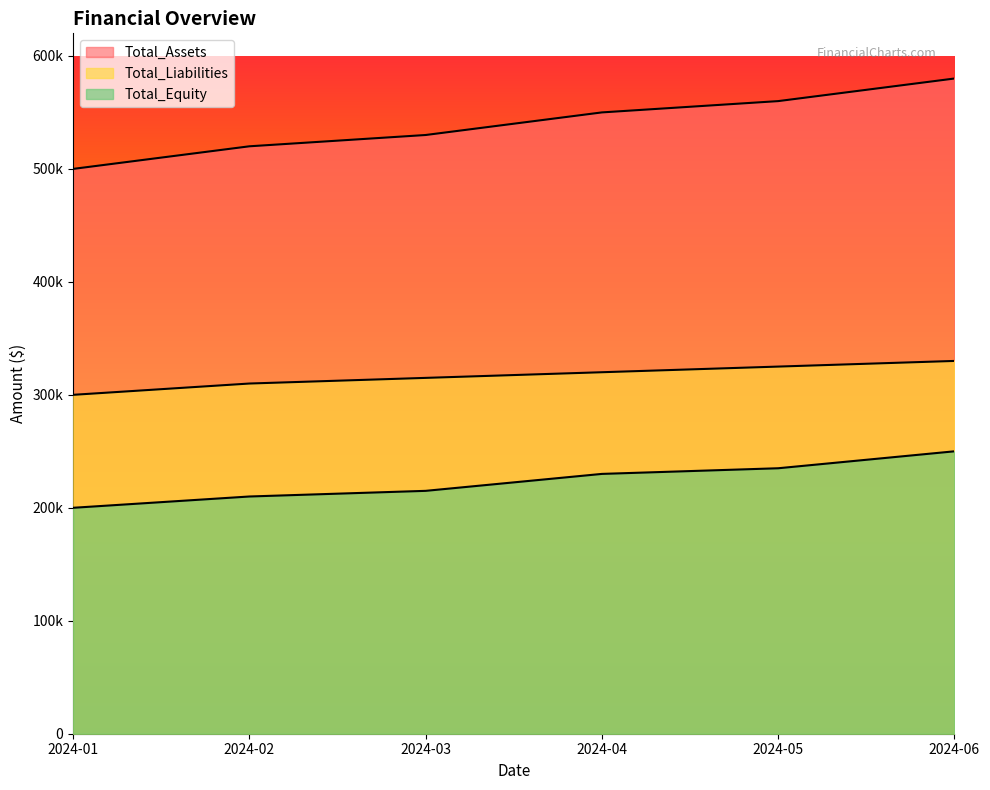

How many data points in Total_Assets are less than 550000?

3